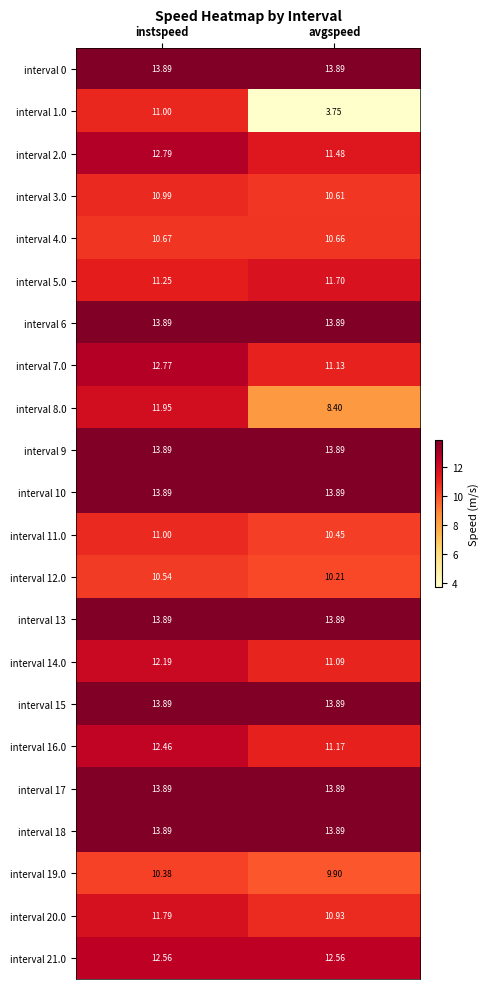

How many distinct data groups are displayed?

22